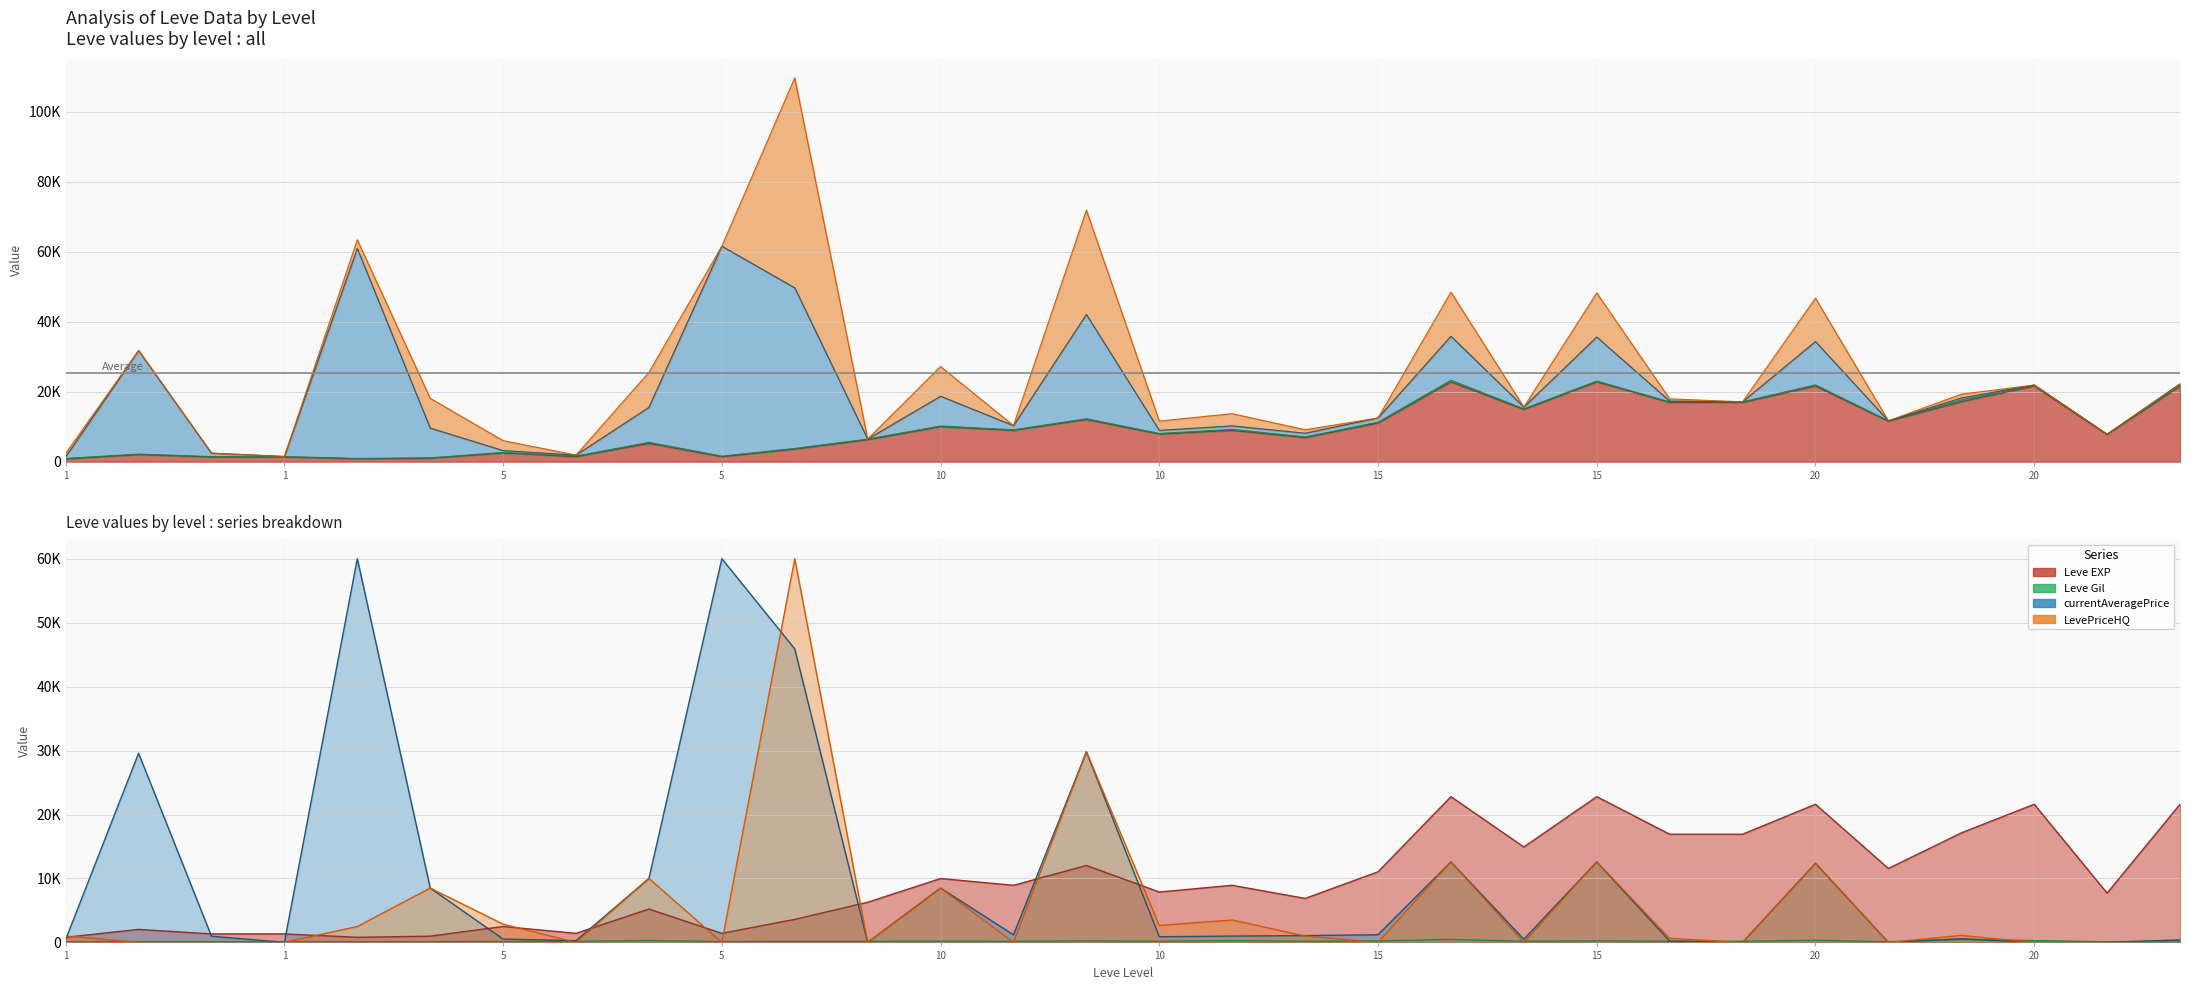

Where do LevePriceHQ and Leve EXP first cross each other?

1 and 1